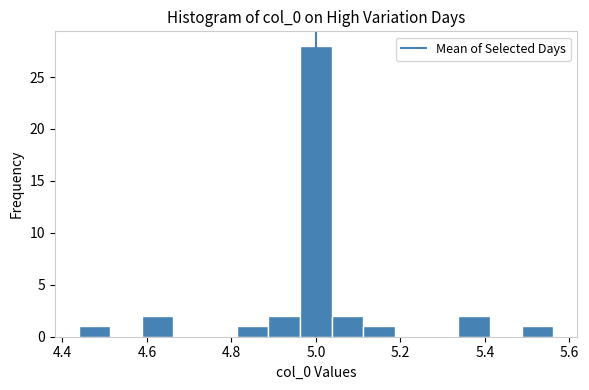

Read against the x-axis, roughly where is the centre of the tallest bar?

5.00